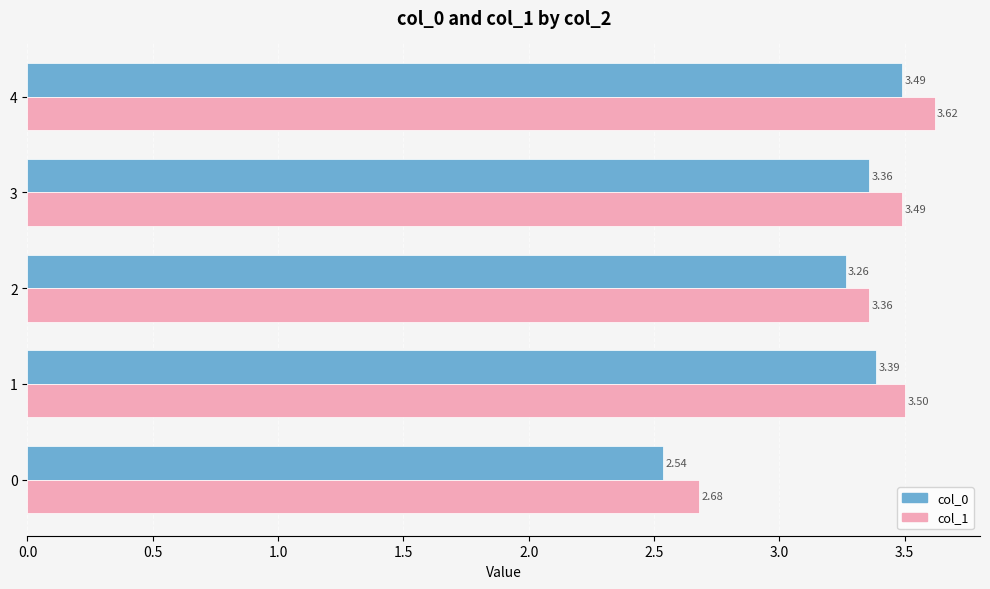

Is the value of col_1 at 0 greater than the value of col_0 at 3?

No